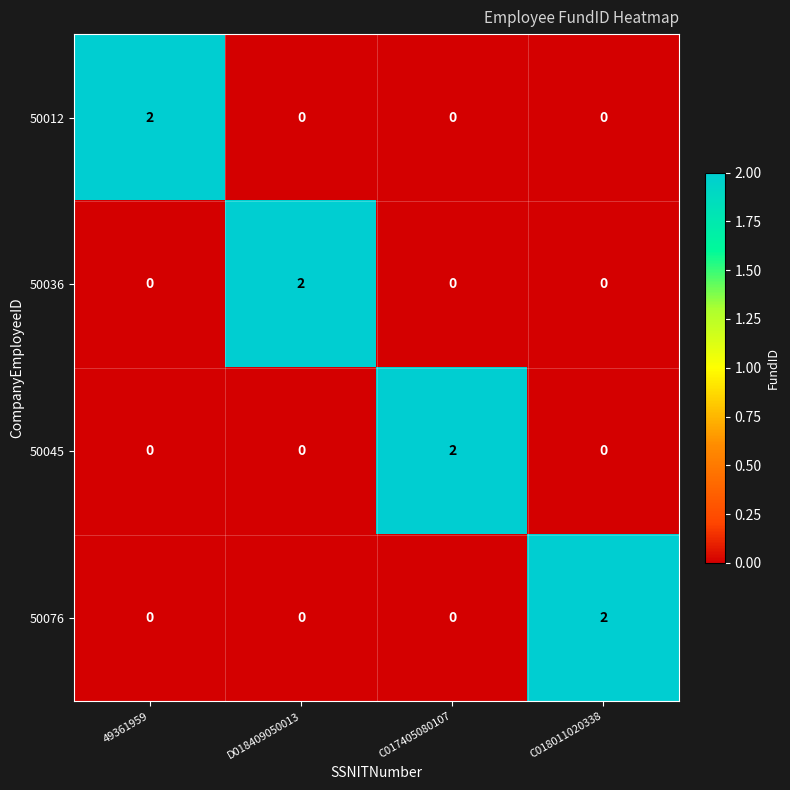

True or false: 50036 has a value of 0 at C017405080107.

True